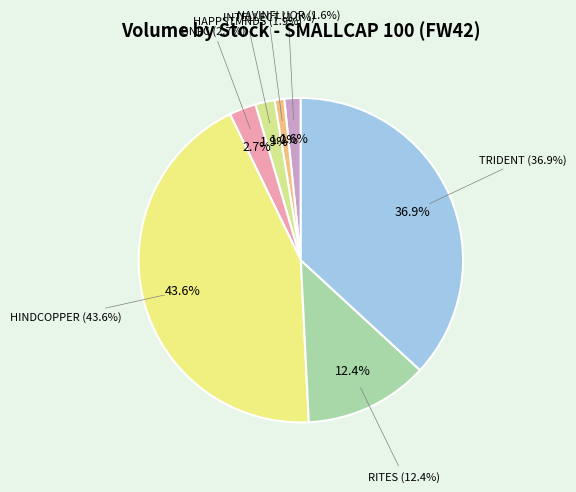

Does GNFC account for over 50% of the chart?

No